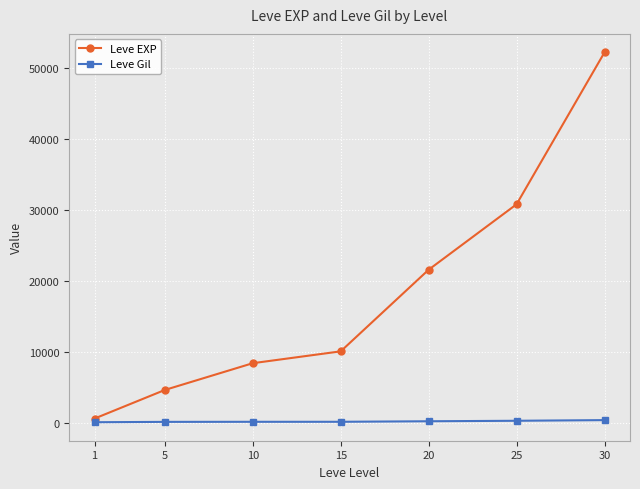

Rank the series by their maximum value, from lowest to highest.

Leve Gil, Leve EXP